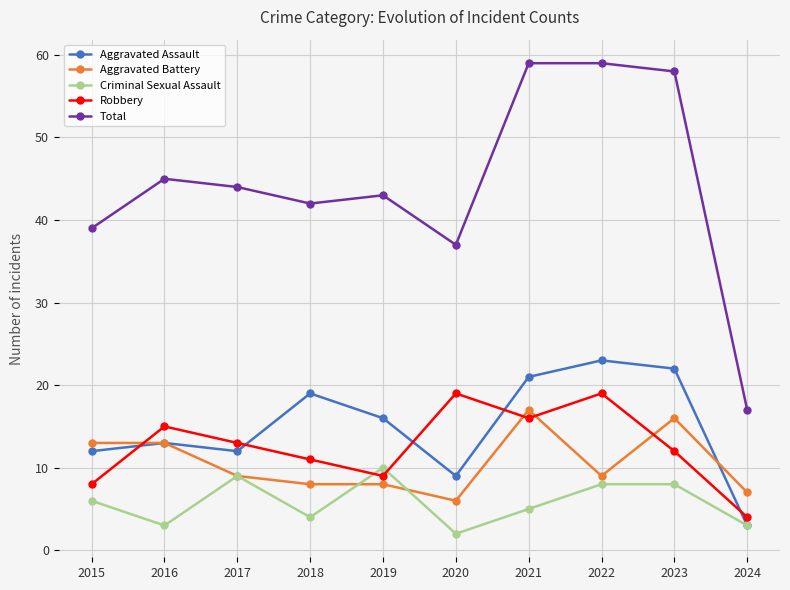

Between which two adjacent categories do Robbery and Aggravated Battery first intersect?

2015 and 2016